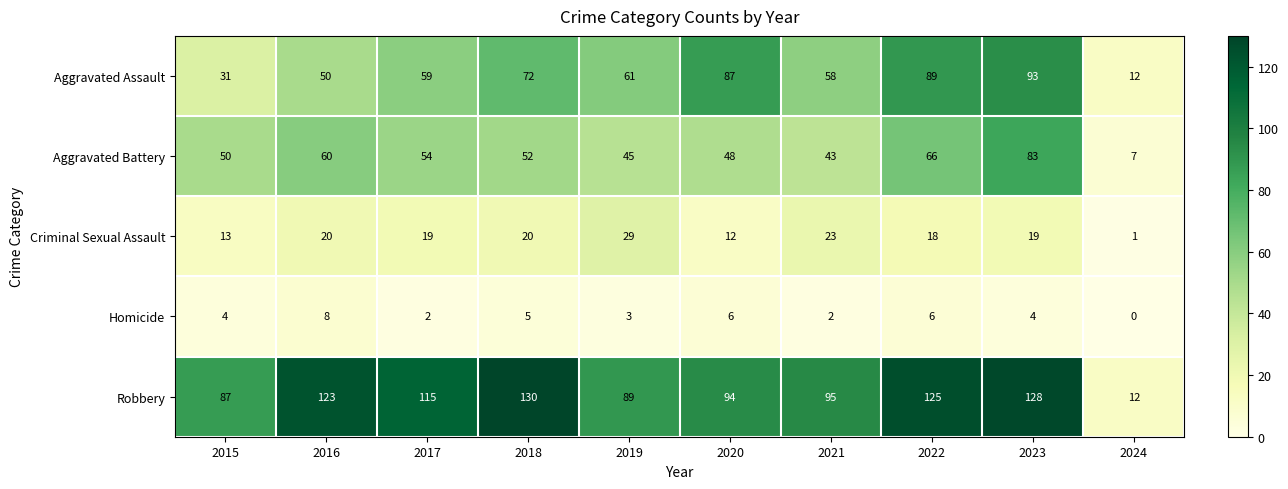

What value does the Criminal Sexual Assault series have at 2020?

12